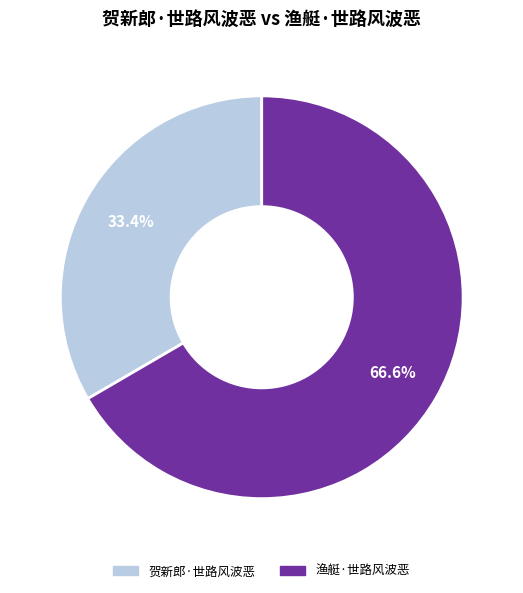

To the nearest percent, what portion does 贺新郎·世路风波恶 represent?

33%